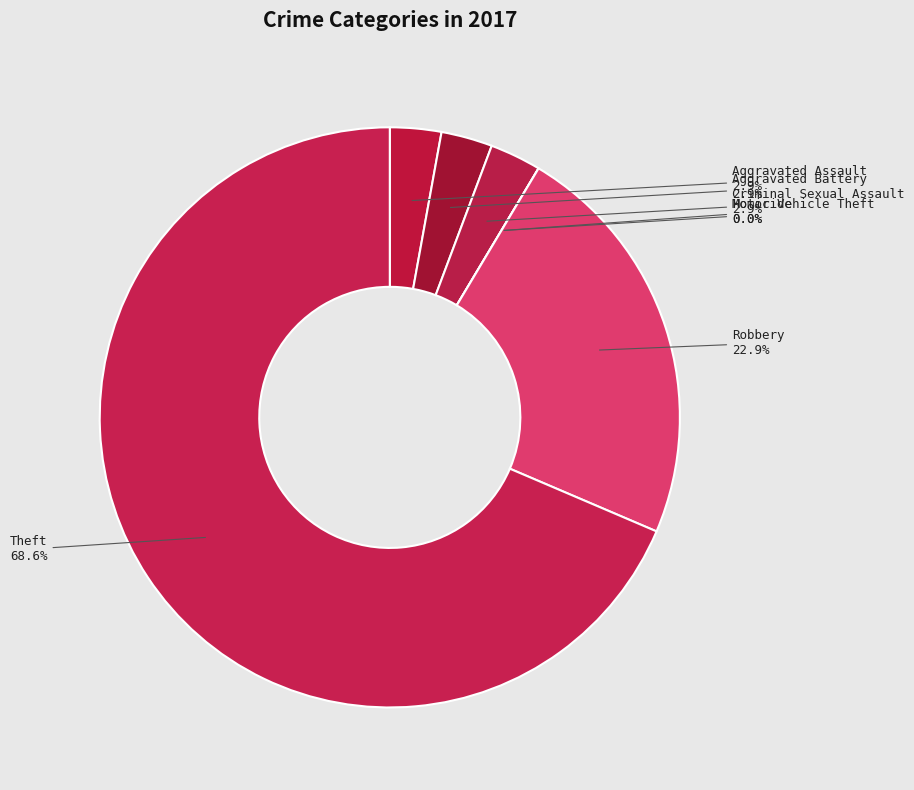

To the nearest percent, what portion does Criminal Sexual Assault represent?

3%